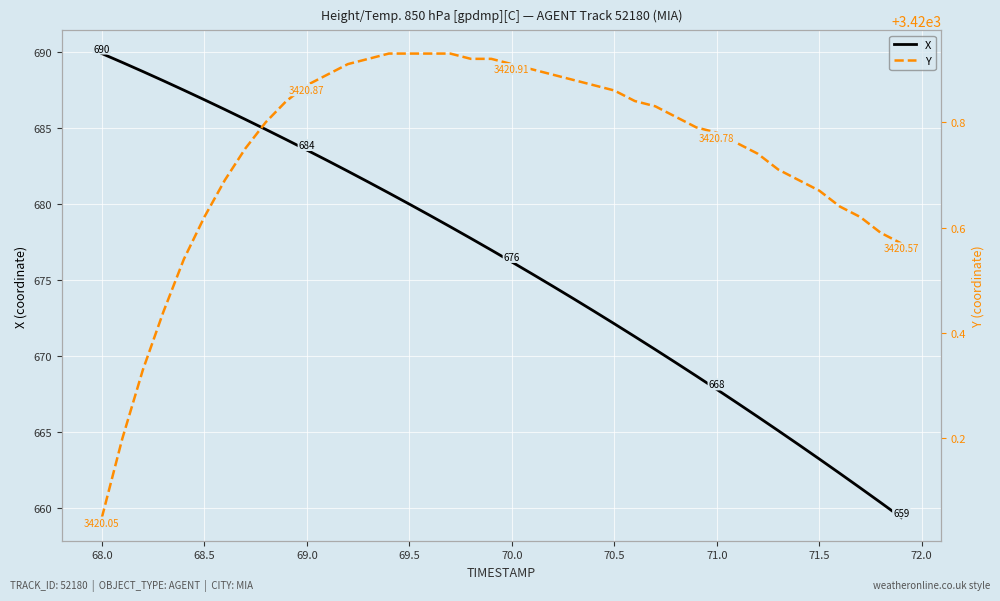

How many lines are shown in the chart?

2